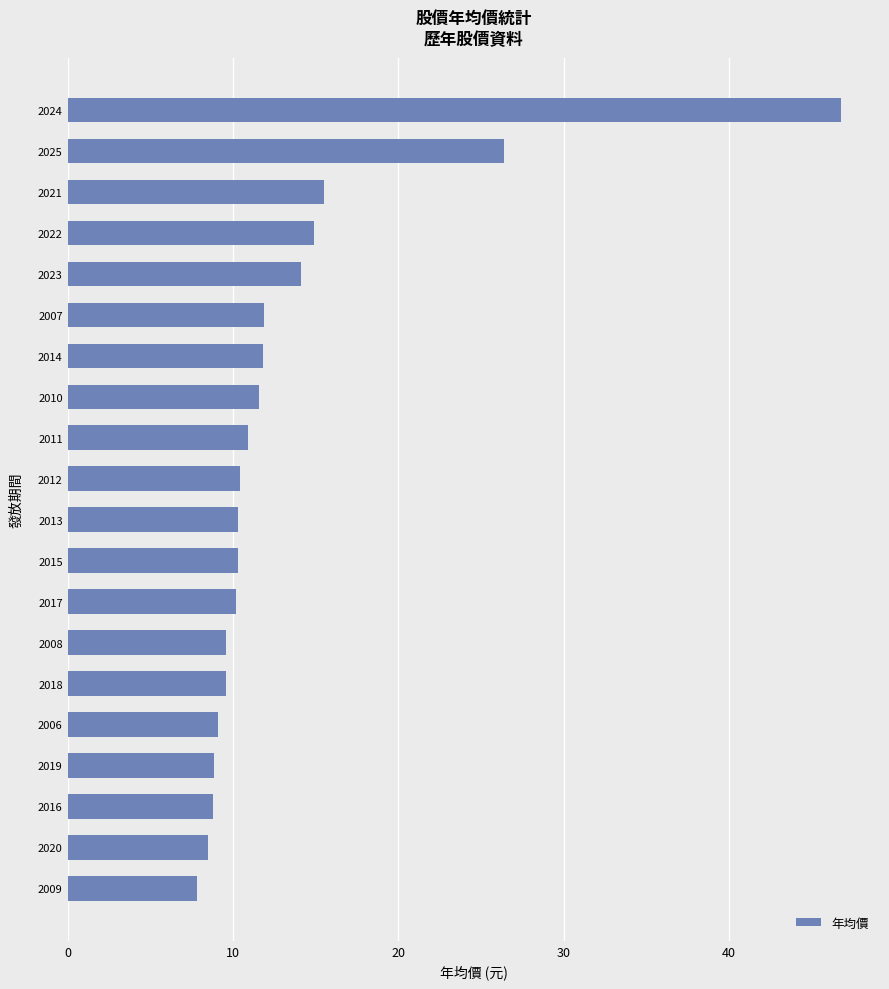

The chart shows a value of 10.4 at 2012. True or false?

True